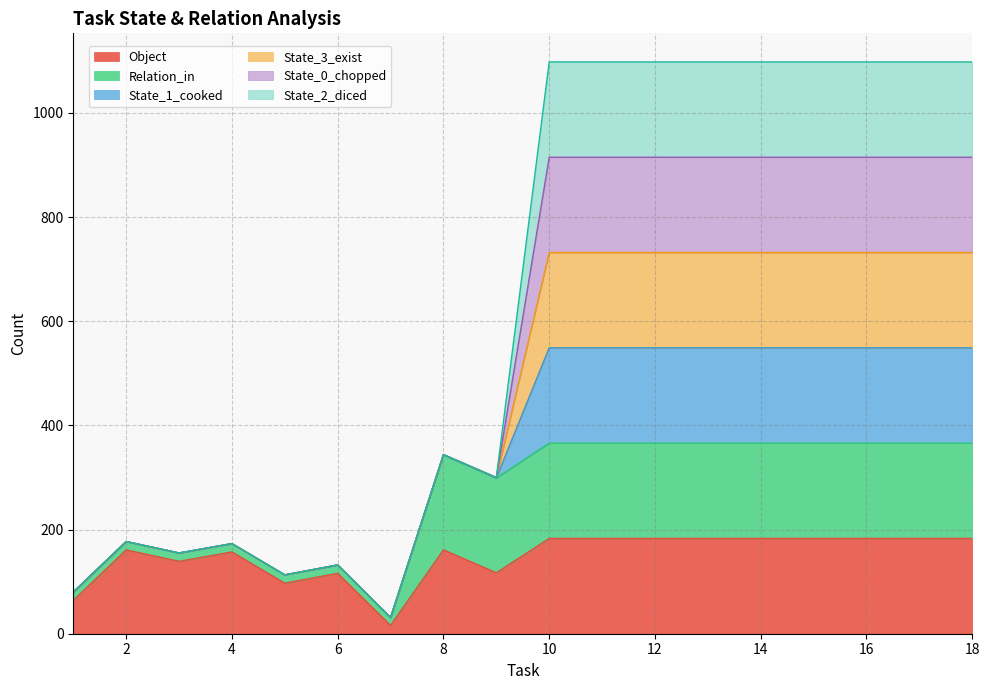

What is the minimum value for Object?

16